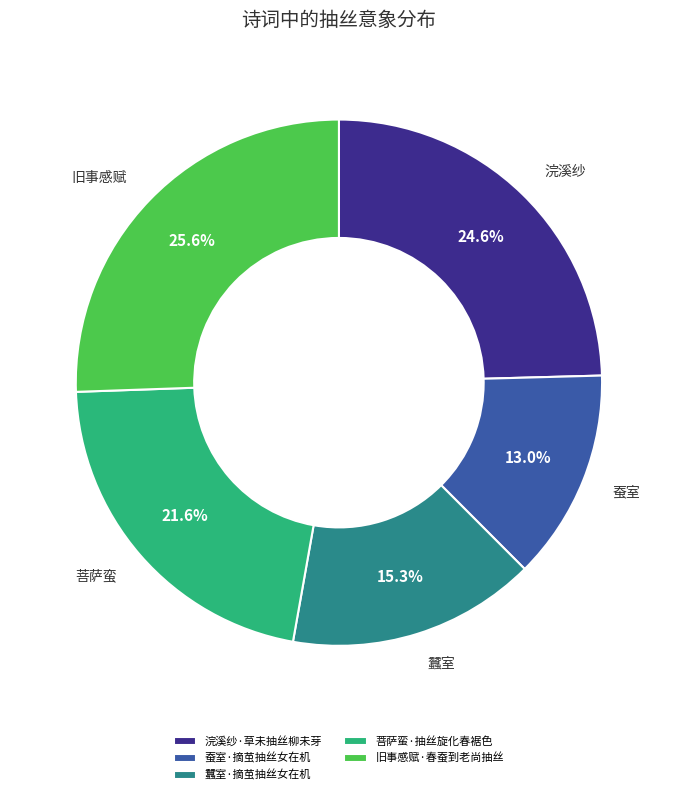

To the nearest percent, what is the average slice percentage?

20%